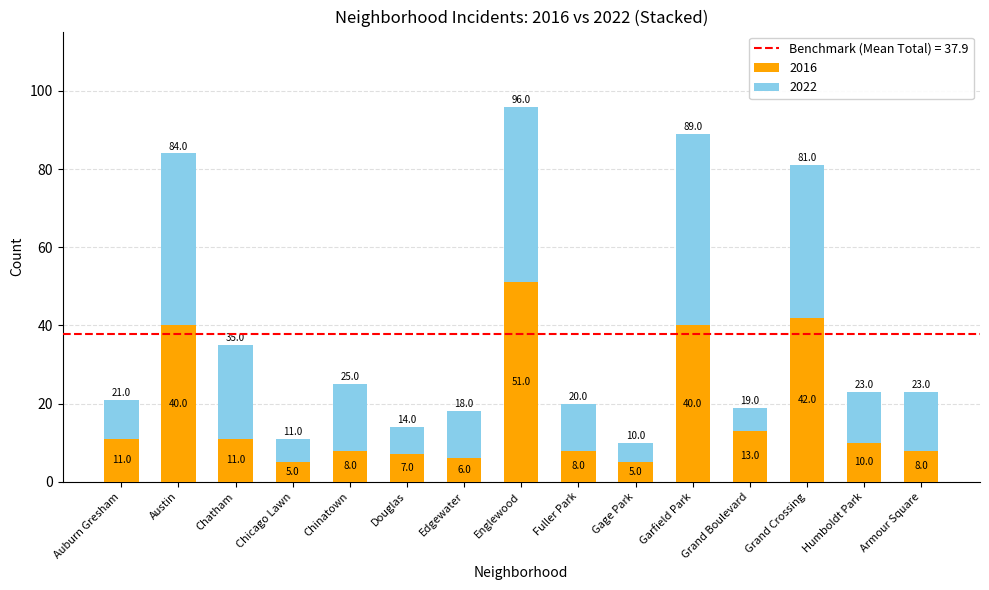

Does the chart contain any negative values?

No